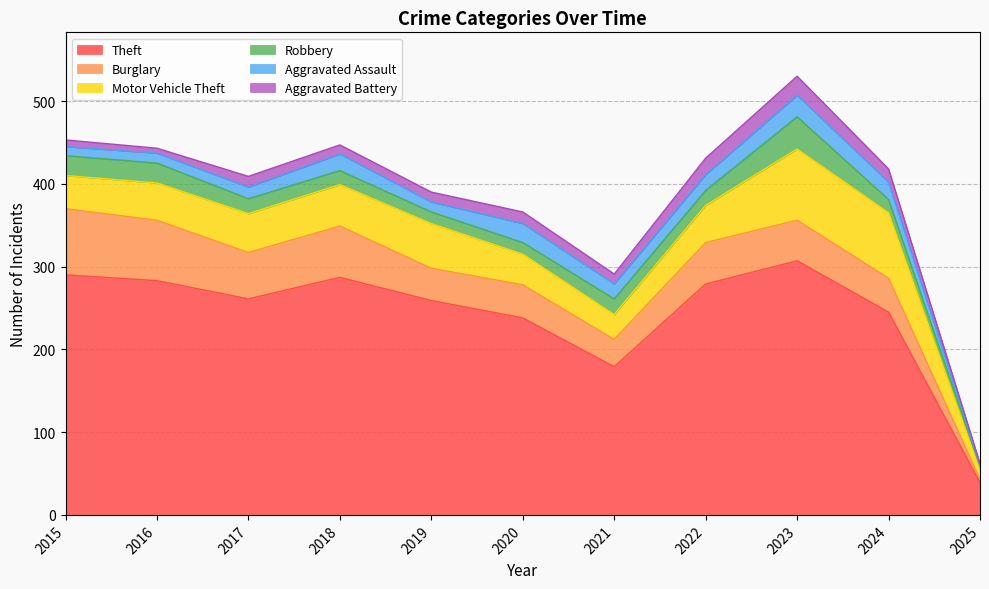

What is the difference between the maximum and second lowest values in the Motor Vehicle Theft series?

56